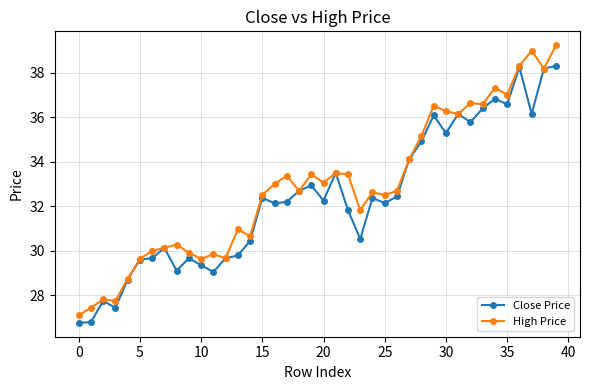

How many data points in High Price are above 32?

24